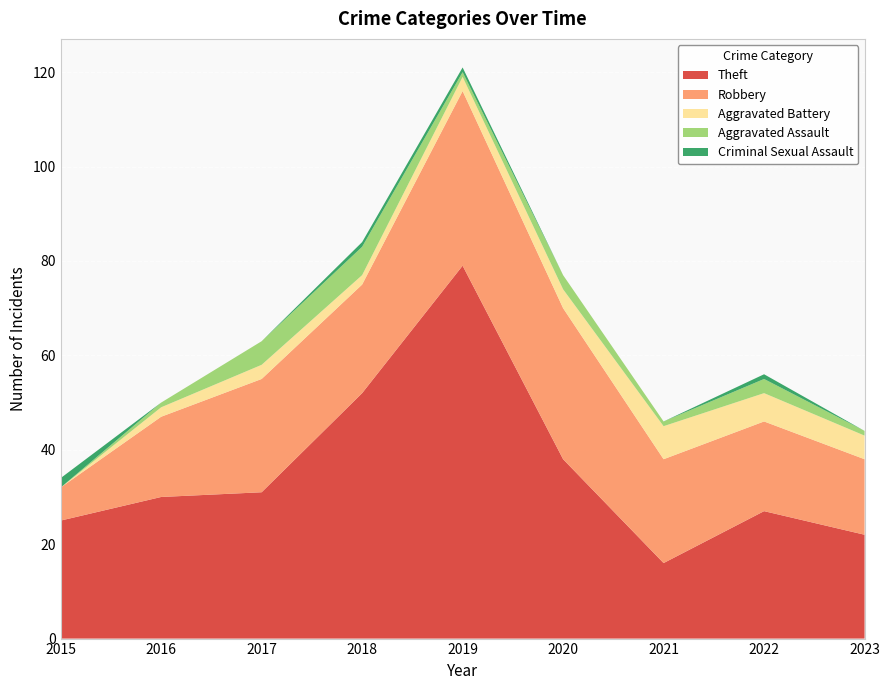

Reading left to right, list all the values displayed in this chart.

Theft: 2015=25	2016=30	2017=31	2018=52	2019=79	2020=38	2021=16	2022=27	2023=22
Robbery: 2015=7	2016=17	2017=24	2018=23	2019=37	2020=32	2021=22	2022=19	2023=16
Aggravated Battery: 2015=0	2016=2	2017=3	2018=2	2019=3	2020=4	2021=7	2022=6	2023=5
Aggravated Assault: 2015=0	2016=1	2017=5	2018=6	2019=1	2020=3	2021=1	2022=3	2023=1
Criminal Sexual Assault: 2015=2	2016=0	2017=0	2018=1	2019=1	2020=0	2021=0	2022=1	2023=0